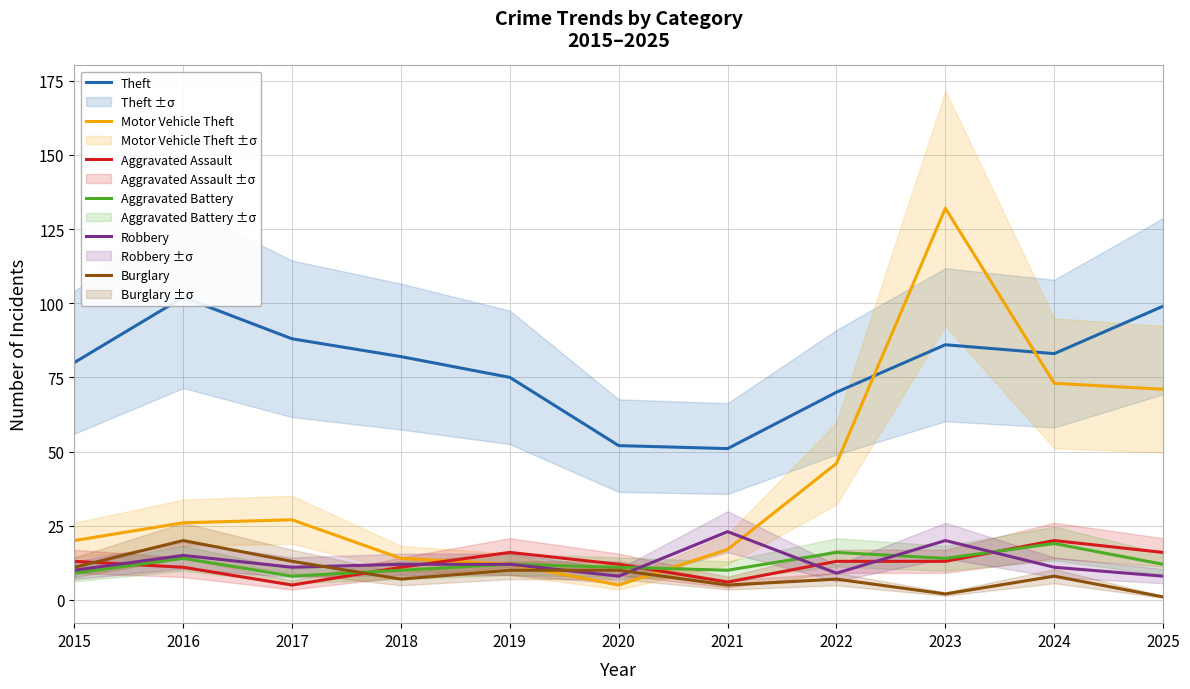

Is the value of Aggravated Assault at 2017 greater than the value of Theft at 2019?

No